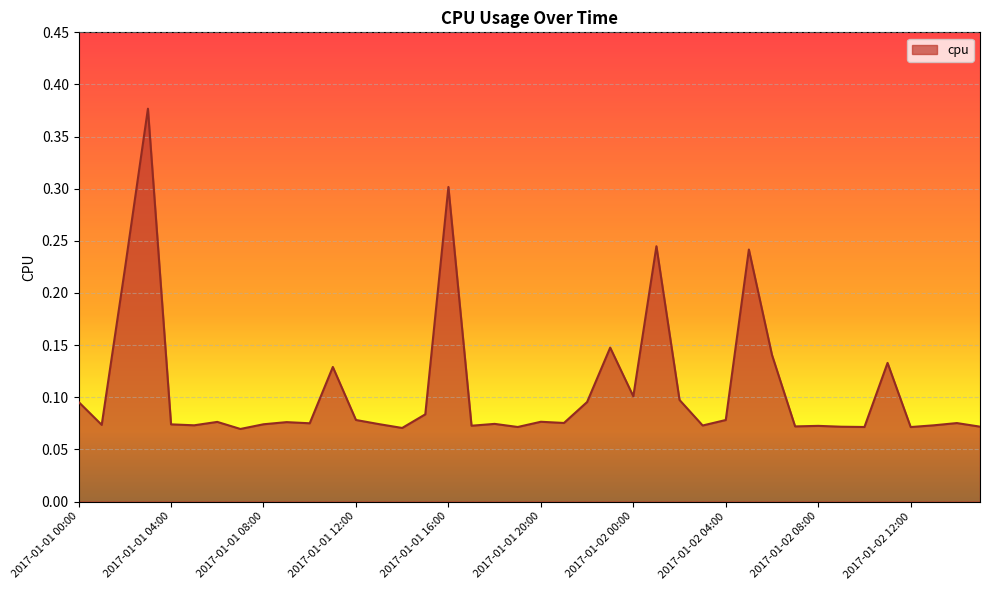

What is the smallest value displayed?

0.1